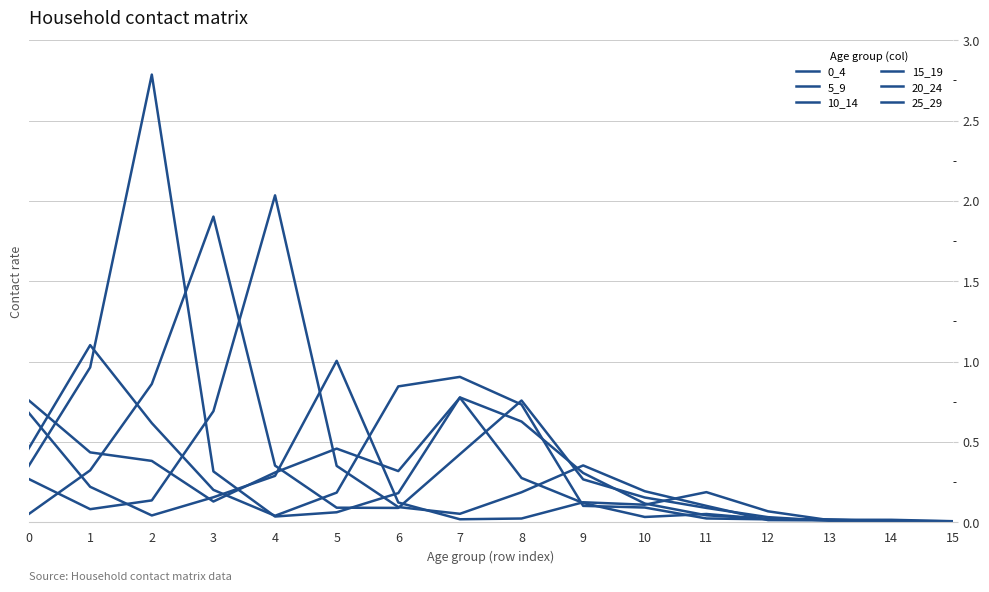

After their last crossing, which series has the higher values: 5_9 or 10_14?

10_14